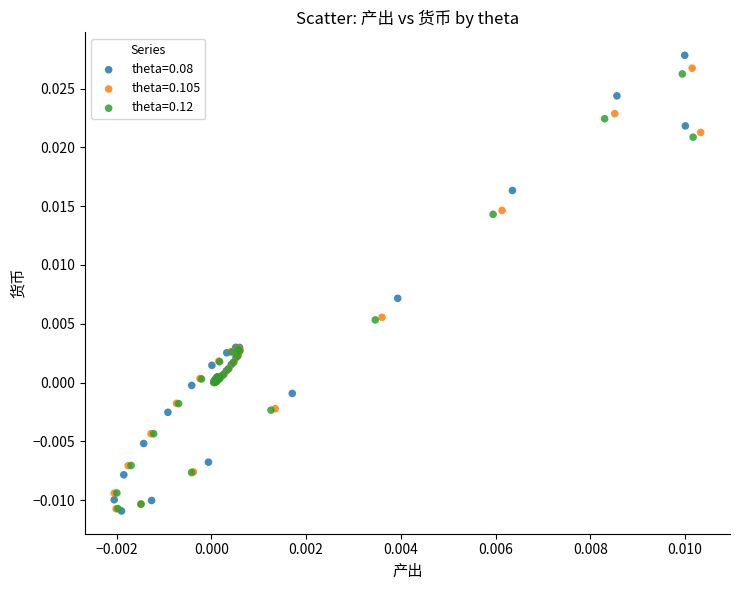

Which series reaches the maximum Y coordinate?

theta=0.08